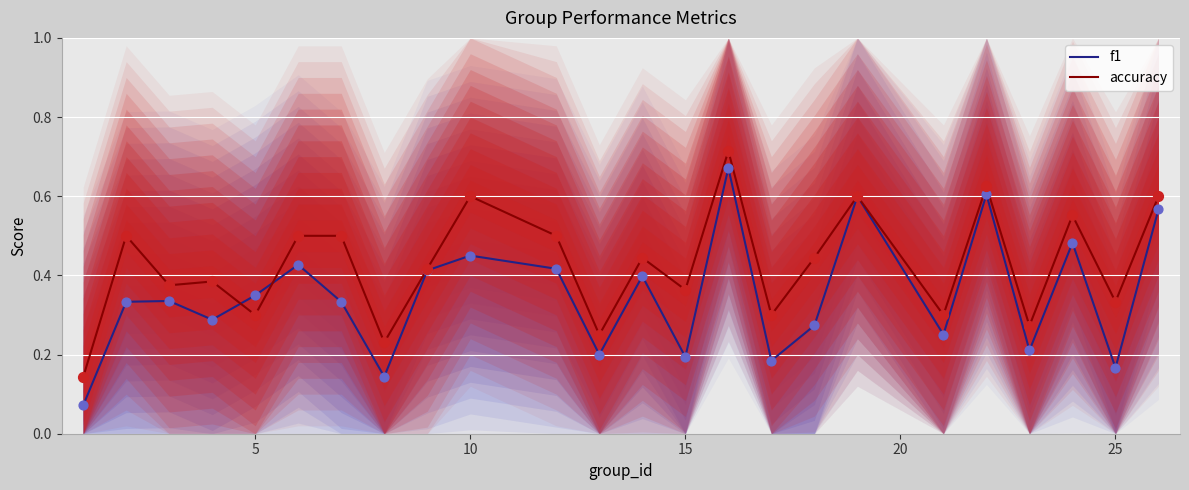

Which series reaches the maximum Y coordinate?

accuracy